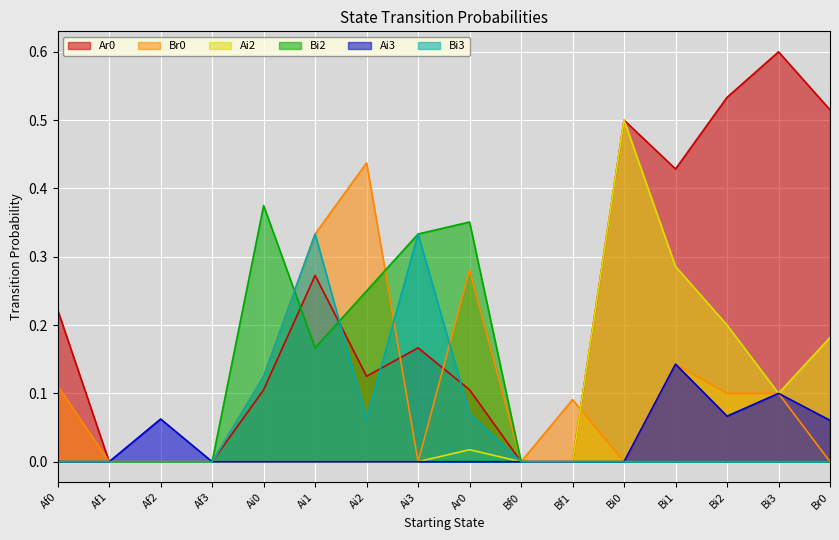

True or false: Br0 and Ai3 cross at least once.

False